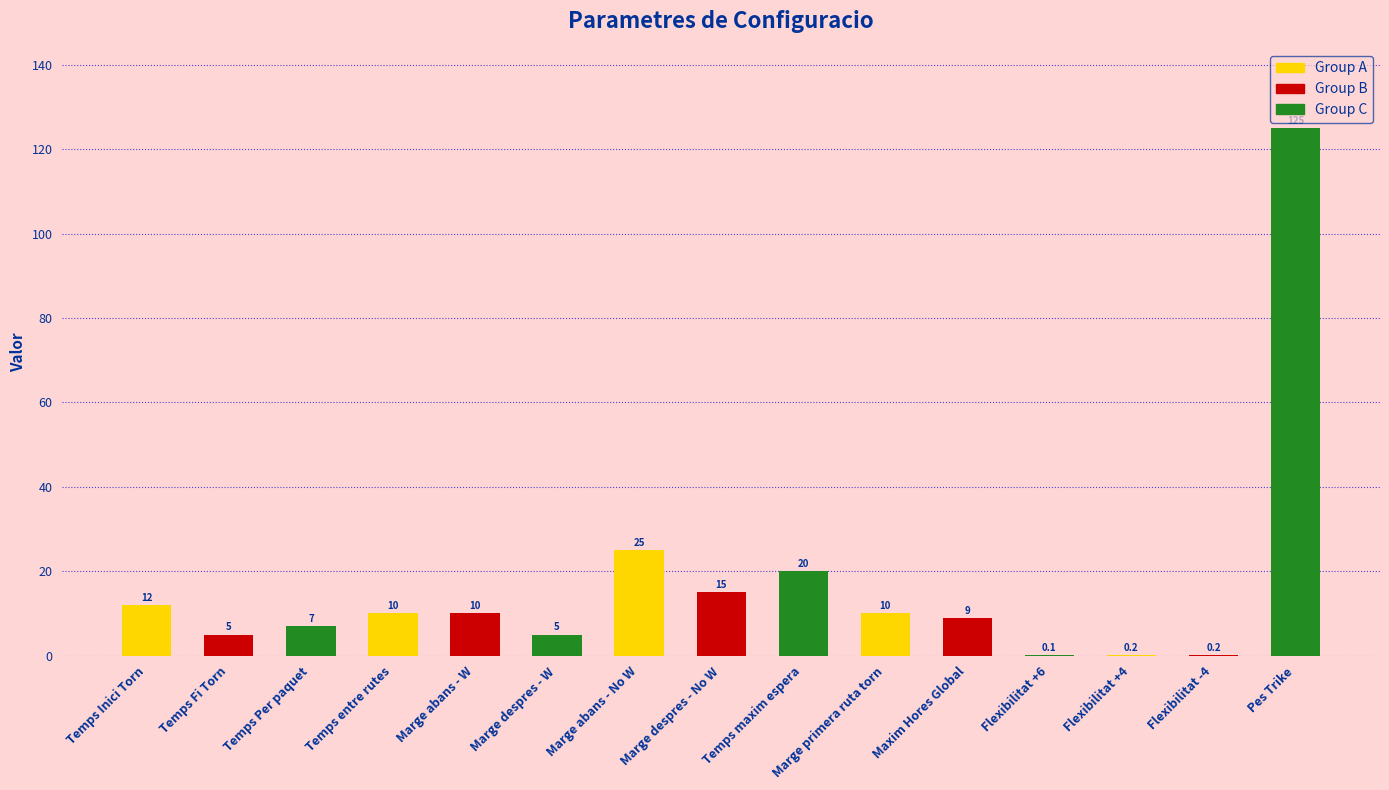

What is the maximum value shown in the chart?

125.0